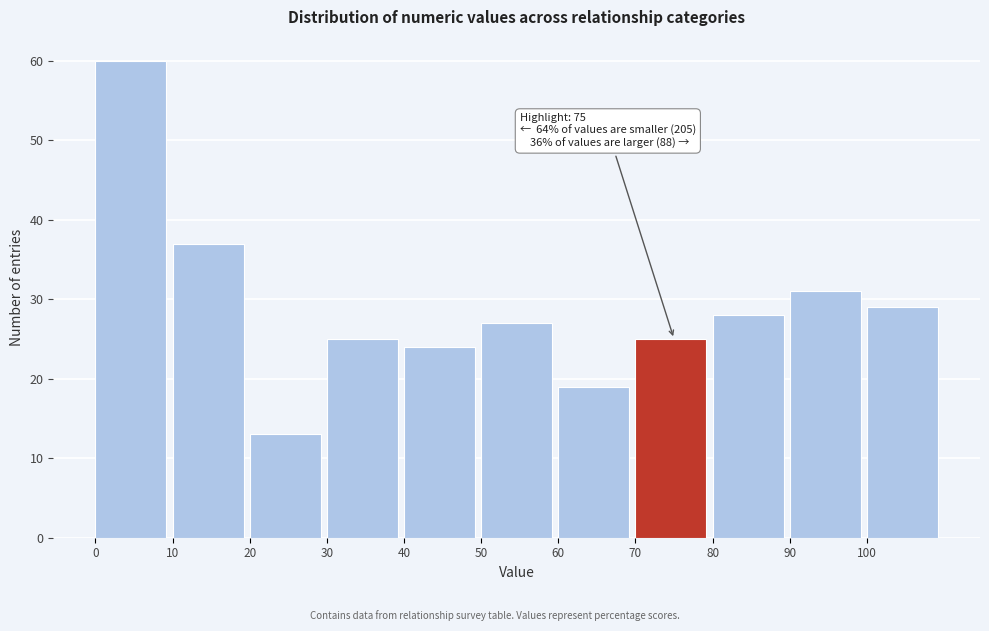

Which range on the x-axis has the tallest bar?

0 to 10